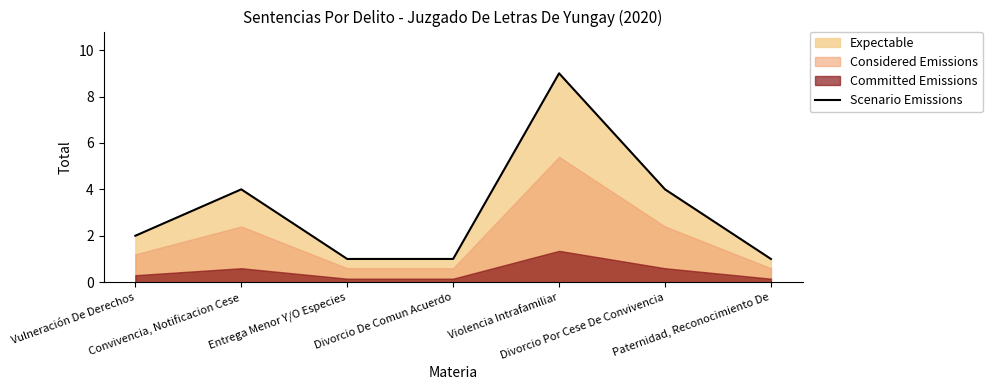

Reading left to right, extract all data points from this chart.

Vulneración De Derechos=2	Convivencia, Notificacion Cese=4	Entrega Menor Y/O Especies=1	Divorcio De Comun Acuerdo=1	Violencia Intrafamiliar=9	Divorcio Por Cese De Convivencia=4	Paternidad, Reconocimiento De=1